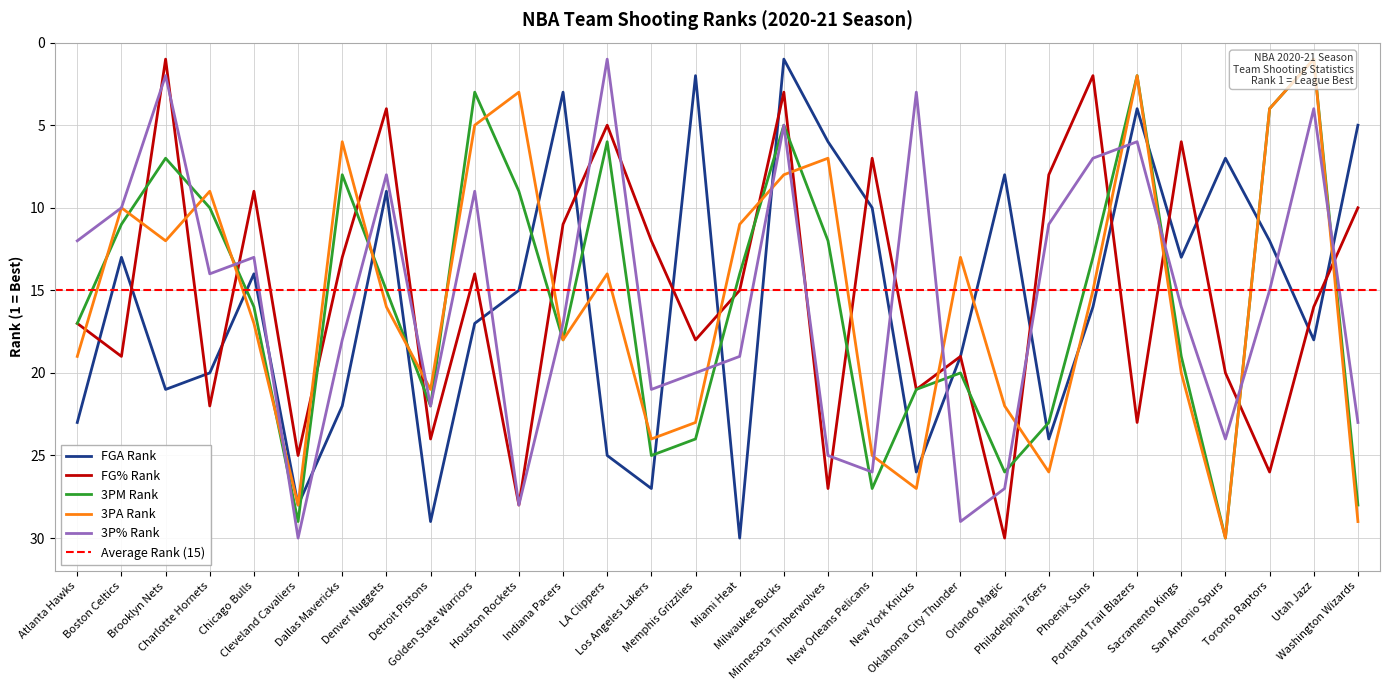

True or false: FG_PCT_RANK has a value of 2 at Phoenix Suns.

True